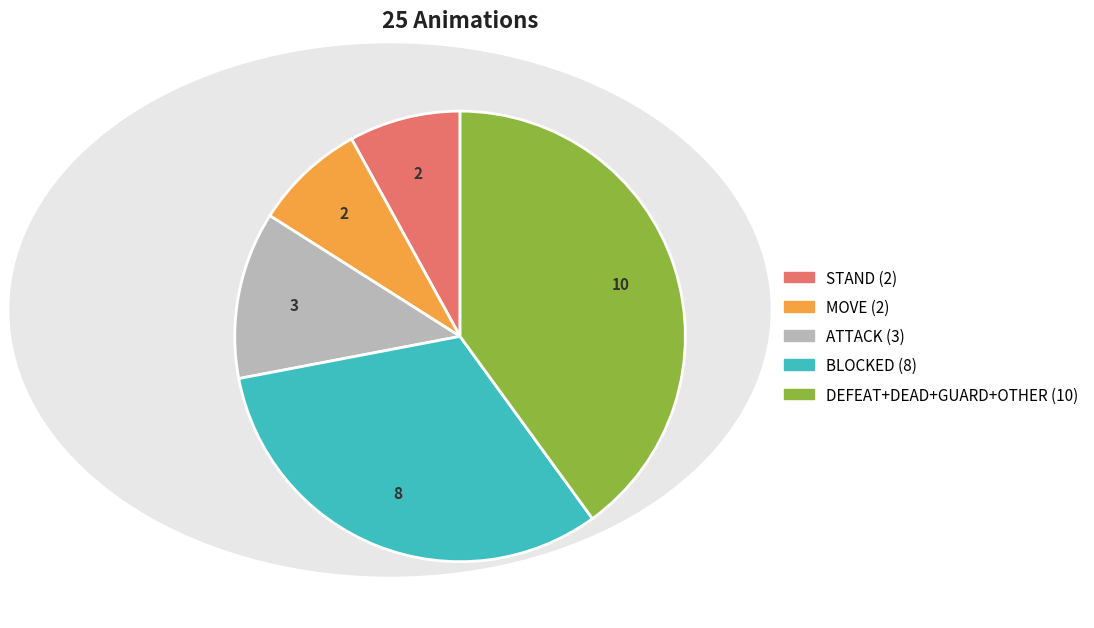

Is there a majority slice in this chart?

No